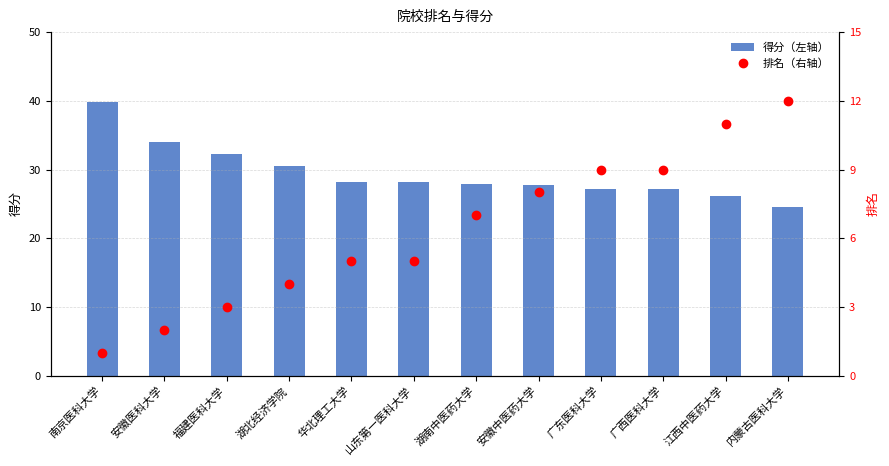

Is the value of 排名（右轴） at 广东医科大学 greater than the value of 得分（左轴） at 安徽中医药大学?

No